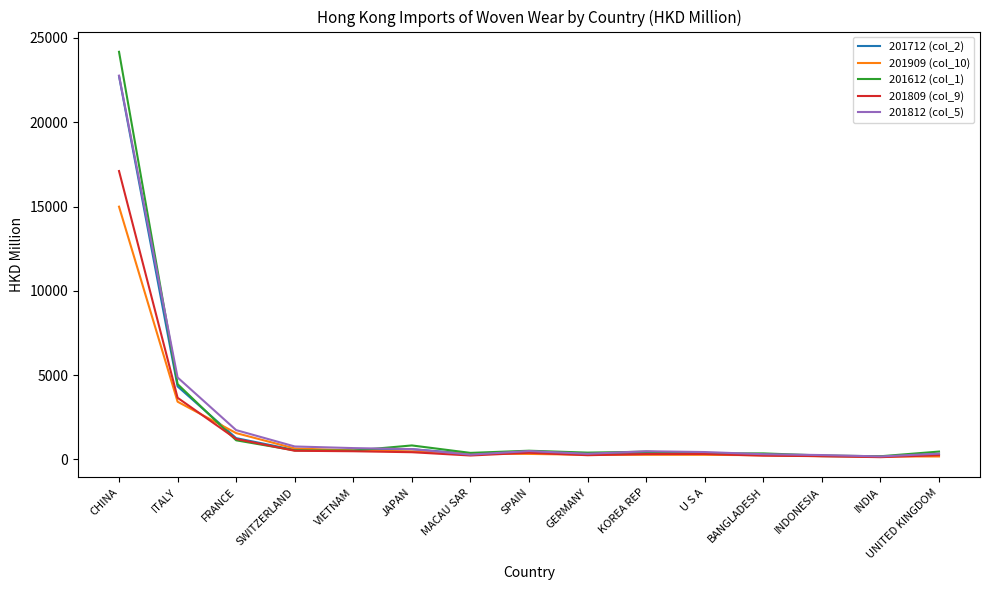

Which series has the widest spread of values?

201612 (col_1)